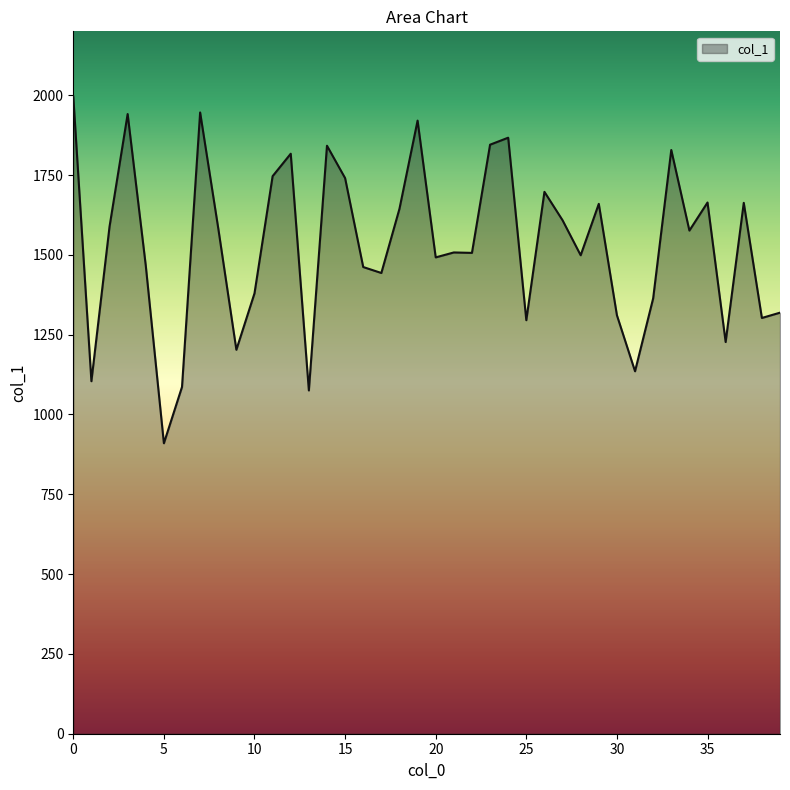

True or false: the data has more than 2 interior local peaks.

True